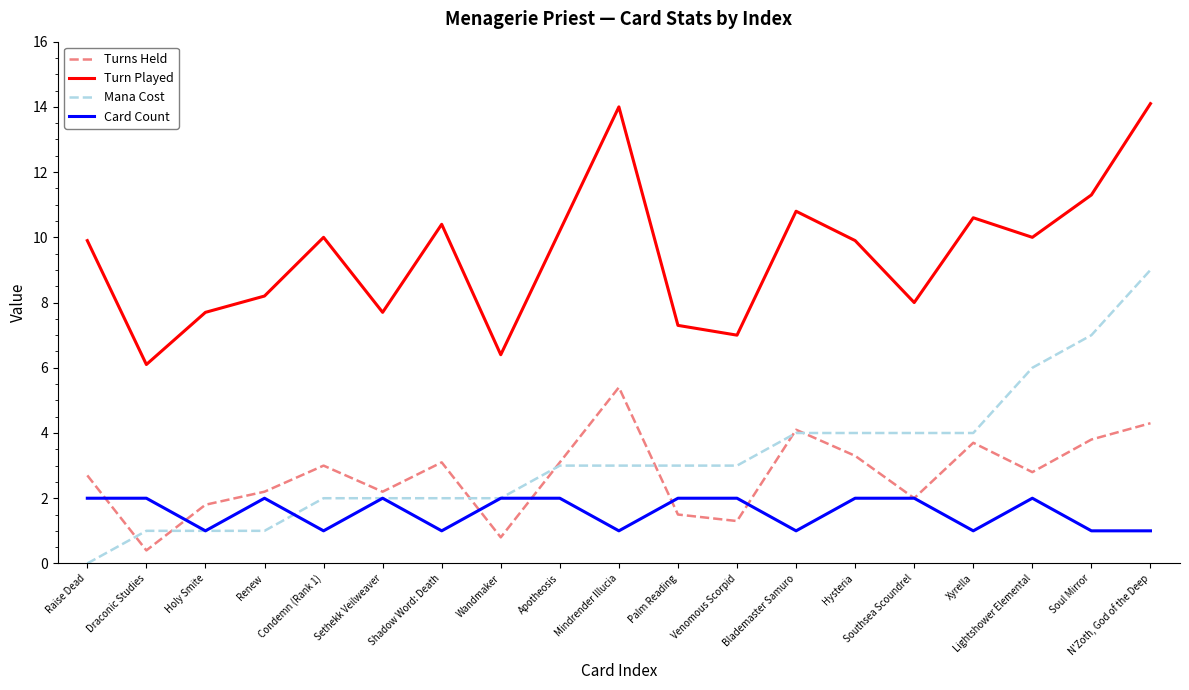

Reading right to left, what are all the values shown in this chart?

Turns Held: 4.3	3.8	2.8	3.7	2.0	3.3	4.1	1.3	1.5	5.4	3.1	0.8	3.1	2.2	3.0	2.2	1.8	0.4	2.7
Turn Played: 14.1	11.3	10.0	10.6	8.0	9.9	10.8	7.0	7.3	14.0	10.2	6.4	10.4	7.7	10.0	8.2	7.7	6.1	9.9
Mana Cost: 9.0	7.0	6.0	4.0	4.0	4.0	4.0	3.0	3.0	3.0	3.0	2.0	2.0	2.0	2.0	1.0	1.0	1.0	0.0
Card Count: 1.0	1.0	2.0	1.0	2.0	2.0	1.0	2.0	2.0	1.0	2.0	2.0	1.0	2.0	1.0	2.0	1.0	2.0	2.0